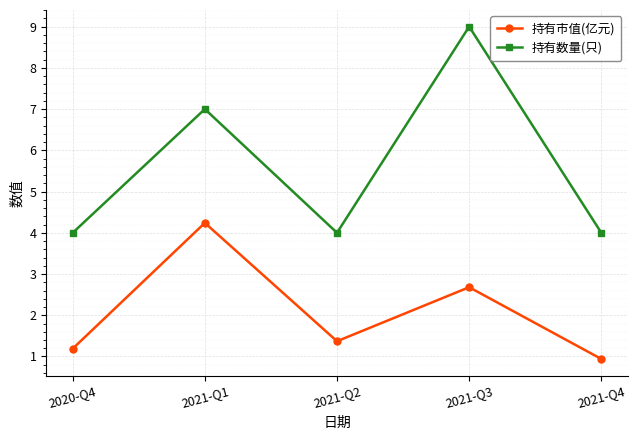

How many categories are shown in the chart?

5